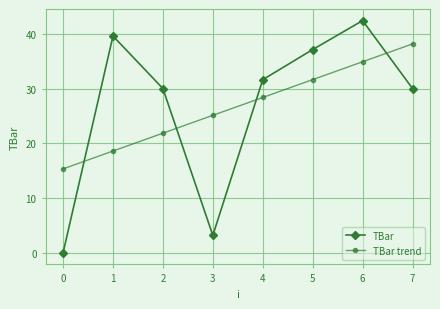

The value of TBar at 3 is 19.3. True or false?

False